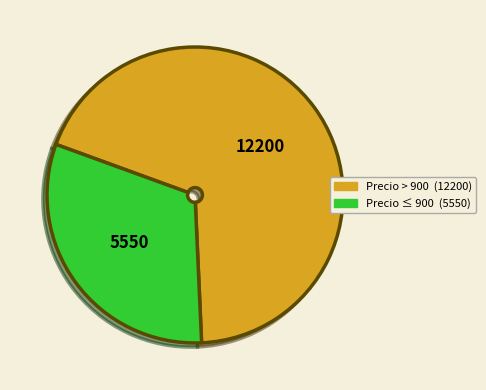

Is there any slice that represents more than half of the pie?

Yes